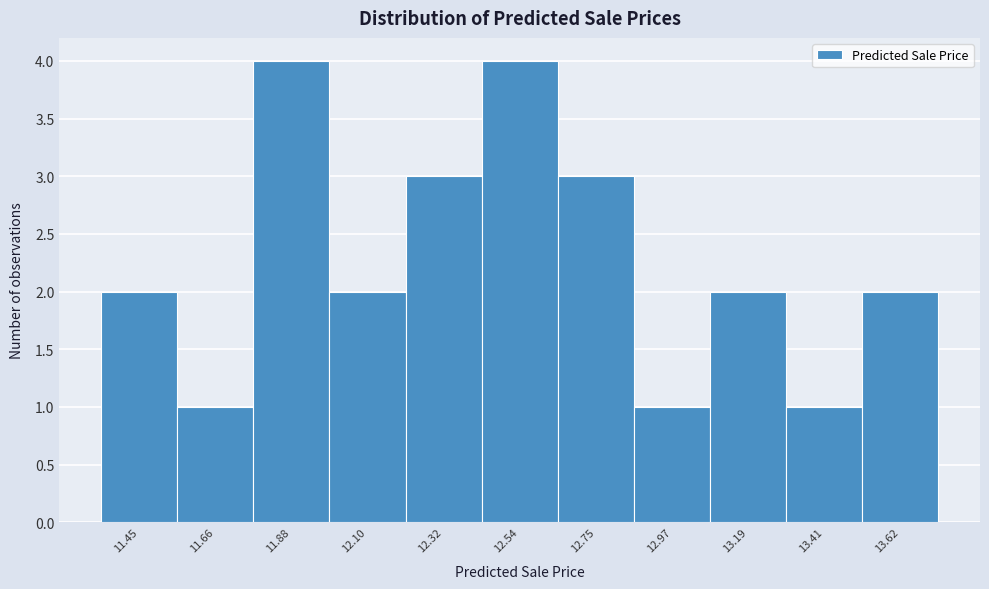

Reading left to right, extract all data points from this chart.

11.45=2	11.66=1	11.88=4	12.10=2	12.32=3	12.54=4	12.75=3	12.97=1	13.19=2	13.41=1	13.62=2